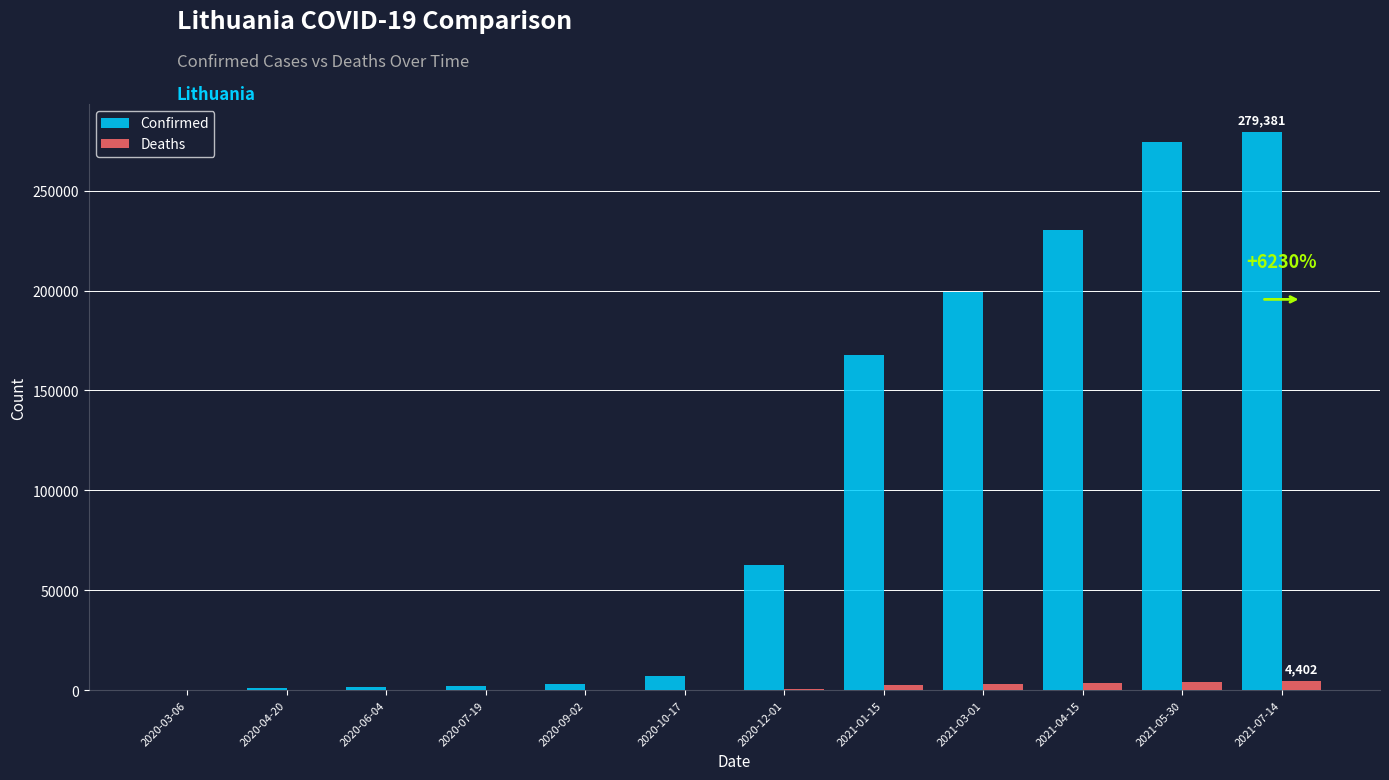

What are all the series names shown in the legend?

Confirmed, Deaths